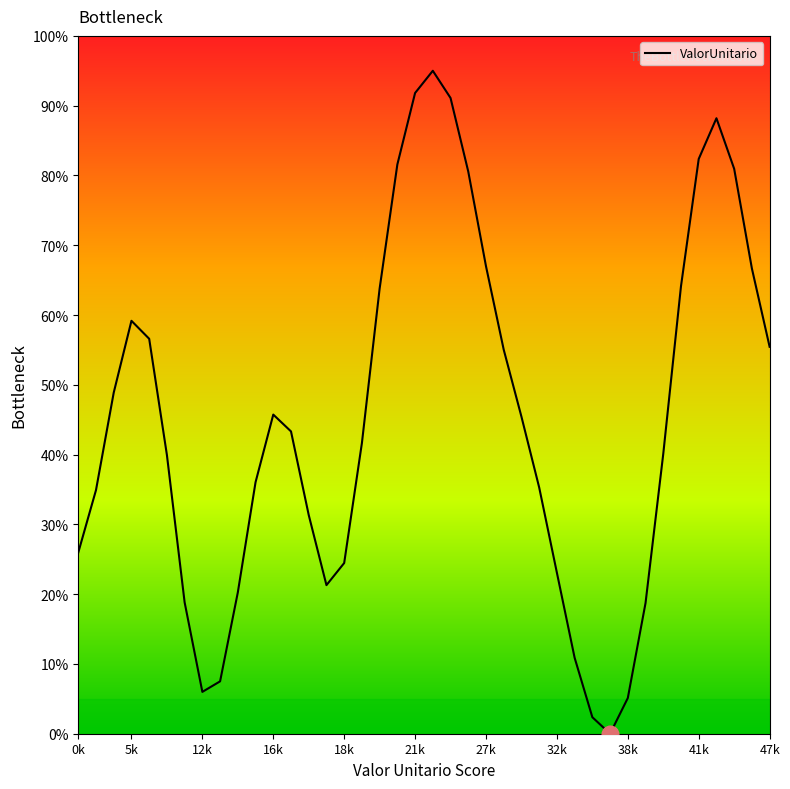

What is the maximum value shown in the chart?

95.0